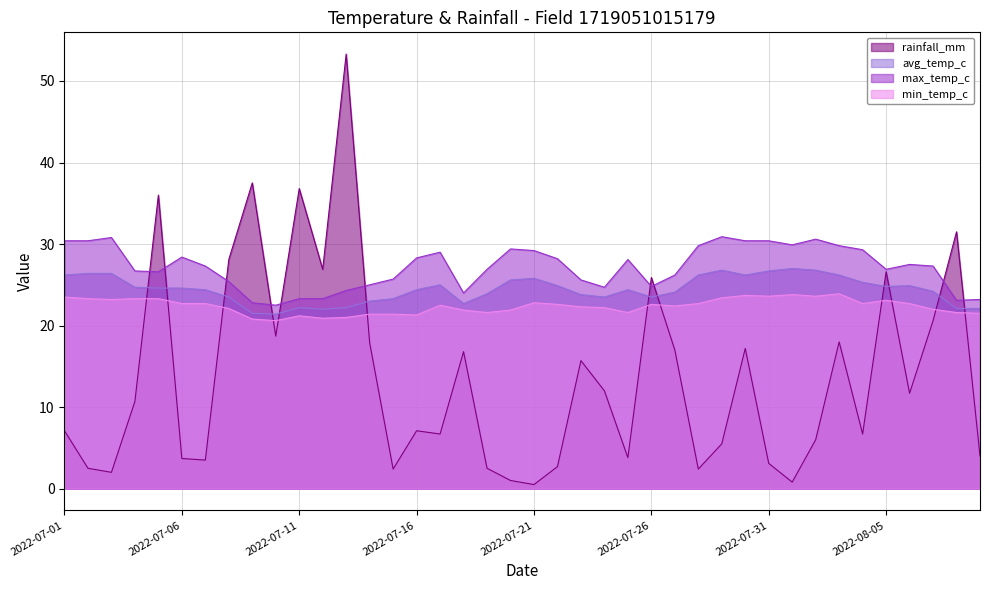

Which label corresponds to the largest value in the chart?

2022-07-13